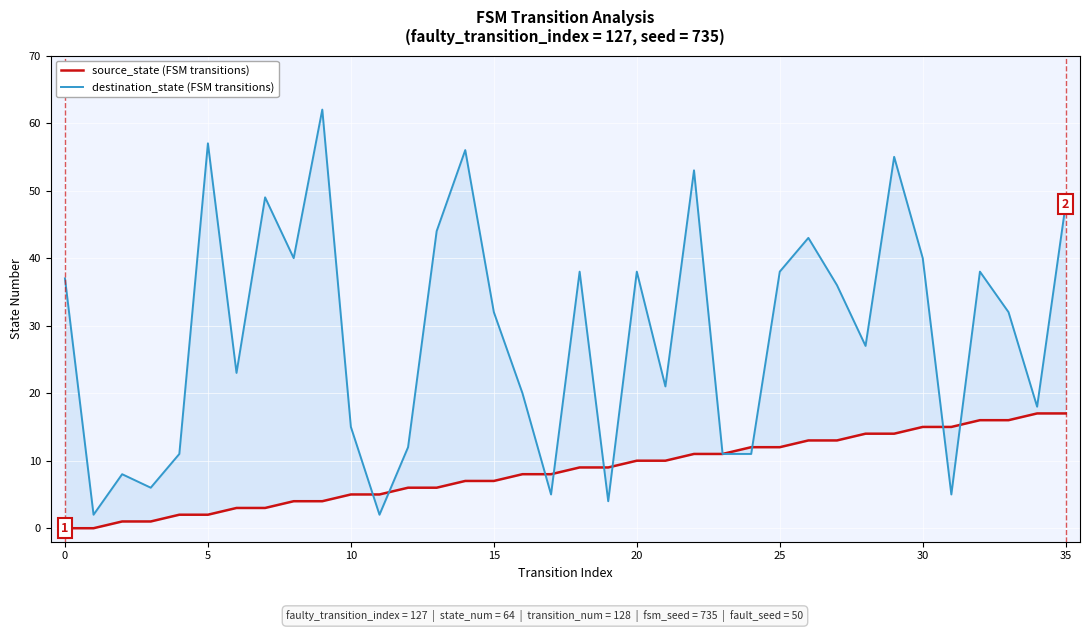

Rank the series by their average value, from highest to lowest.

destination_state, source_state